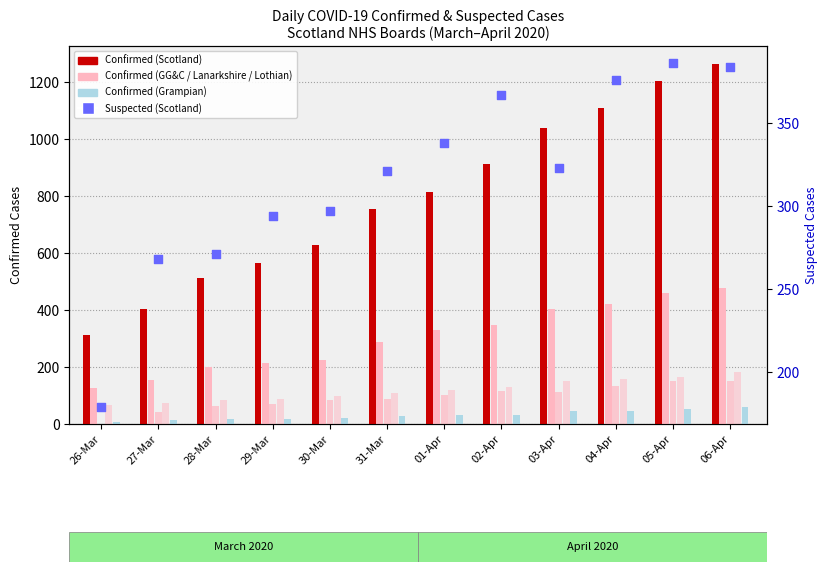

Is the value of Confirmed (Grampian) at 04-Apr greater than the value of Confirmed (Scotland) at 05-Apr?

No